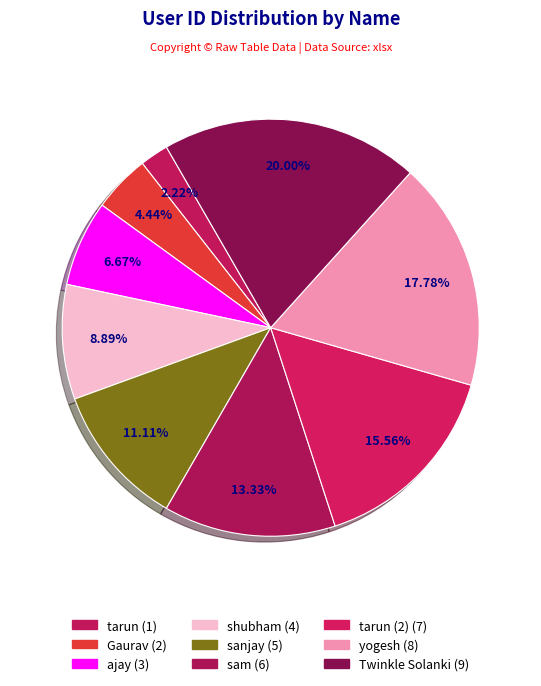

Which category has the biggest portion of the pie?

Twinkle Solanki